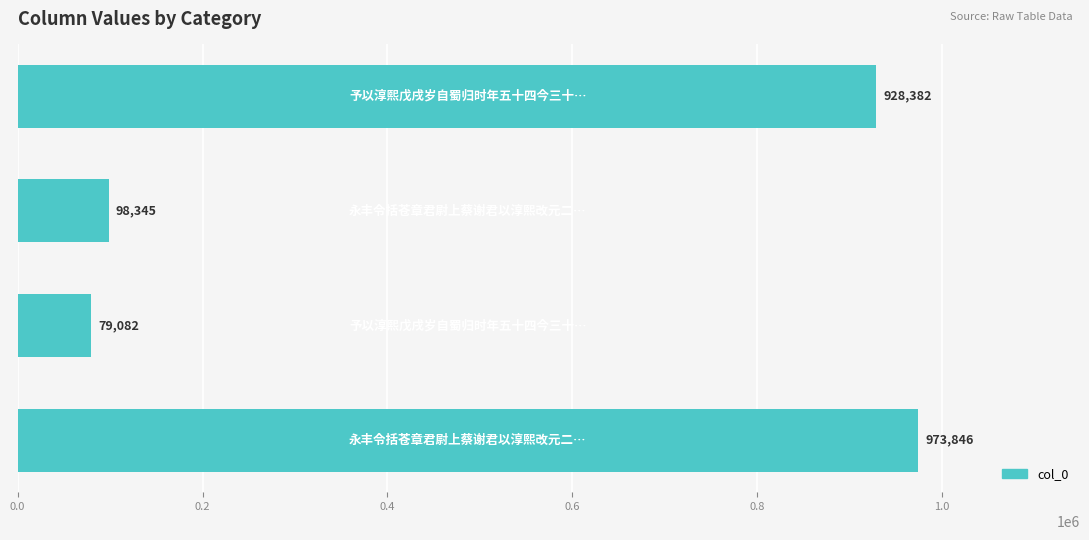

What is the maximum value shown in the chart?

973846